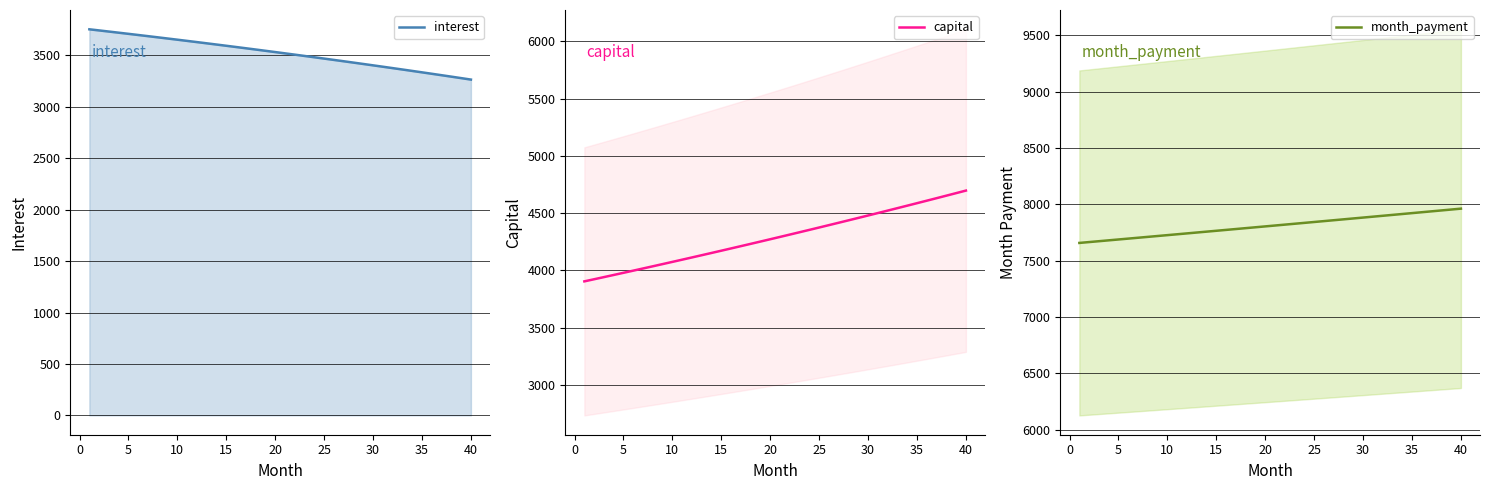

Rank the series by their maximum value, from highest to lowest.

month_payment, capital, interest